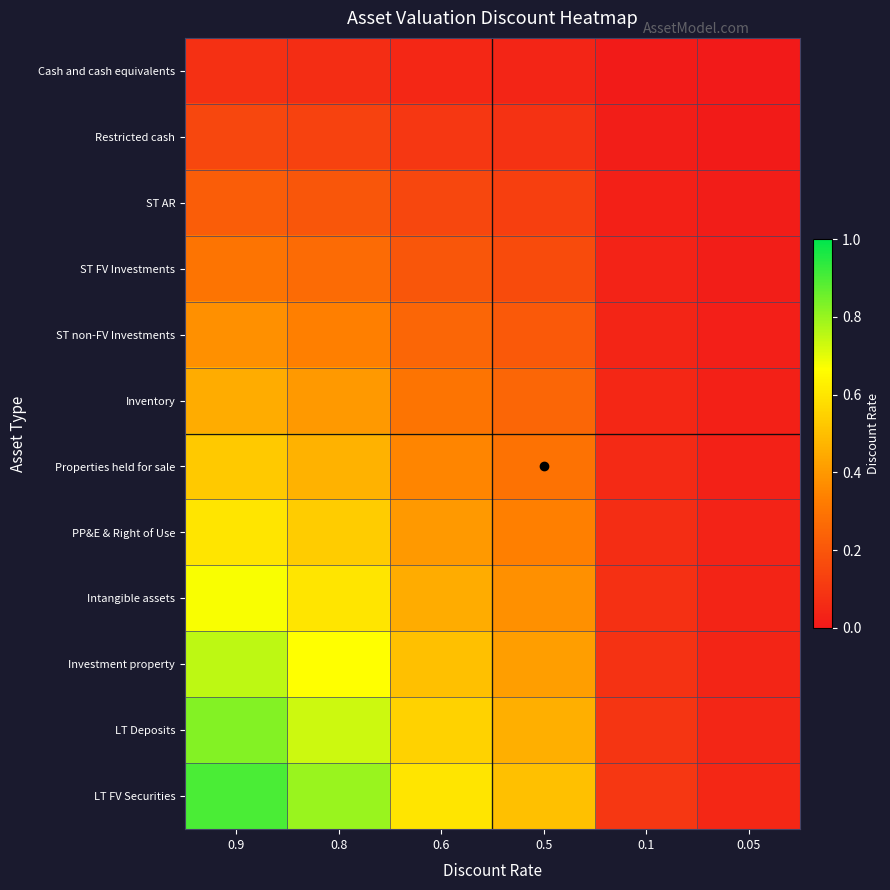

List the series in order of their peak value, highest first.

LT FV Securities, LT Deposits, Investment property, Intangible assets, PP&E & Right of Use, Properties held for sale, Inventory, ST non-FV Investments, ST FV Investments, ST AR, Restricted cash, Cash and cash equivalents